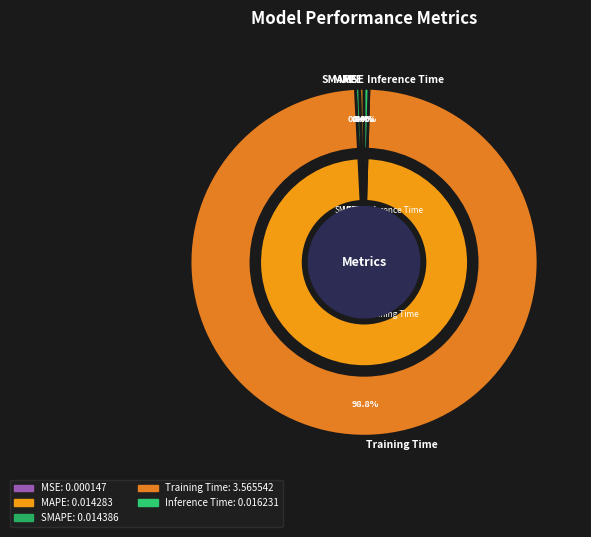

Rank the categories by value from lowest to highest.

MSE, MAPE, SMAPE, Inference Time, Training Time